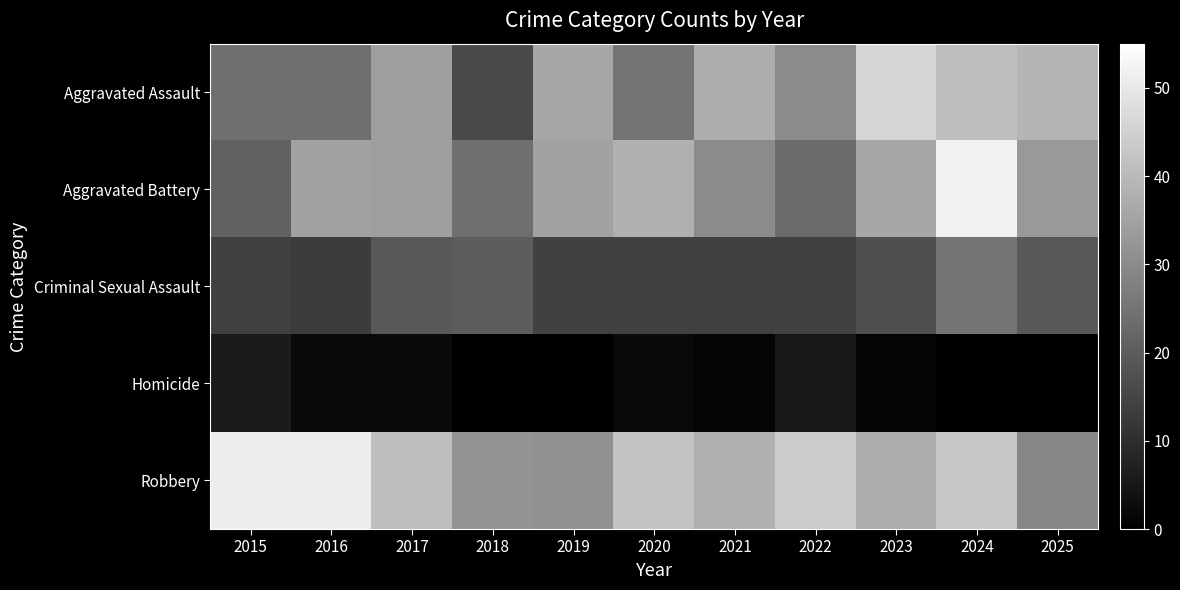

Reading left to right, extract all data points from this chart.

Aggravated Assault: 2015=24	2016=24	2017=34	2018=16	2019=36	2020=25	2021=37	2022=30	2023=46	2024=41	2025=39
Aggravated Battery: 2015=21	2016=35	2017=34	2018=24	2019=35	2020=38	2021=30	2022=23	2023=36	2024=52	2025=33
Criminal Sexual Assault: 2015=14	2016=13	2017=19	2018=20	2019=14	2020=14	2021=14	2022=14	2023=17	2024=25	2025=19
Homicide: 2015=6	2016=2	2017=2	2018=0	2019=0	2020=2	2021=1	2022=5	2023=1	2024=0	2025=0
Robbery: 2015=51	2016=51	2017=41	2018=32	2019=31	2020=42	2021=38	2022=44	2023=37	2024=43	2025=29